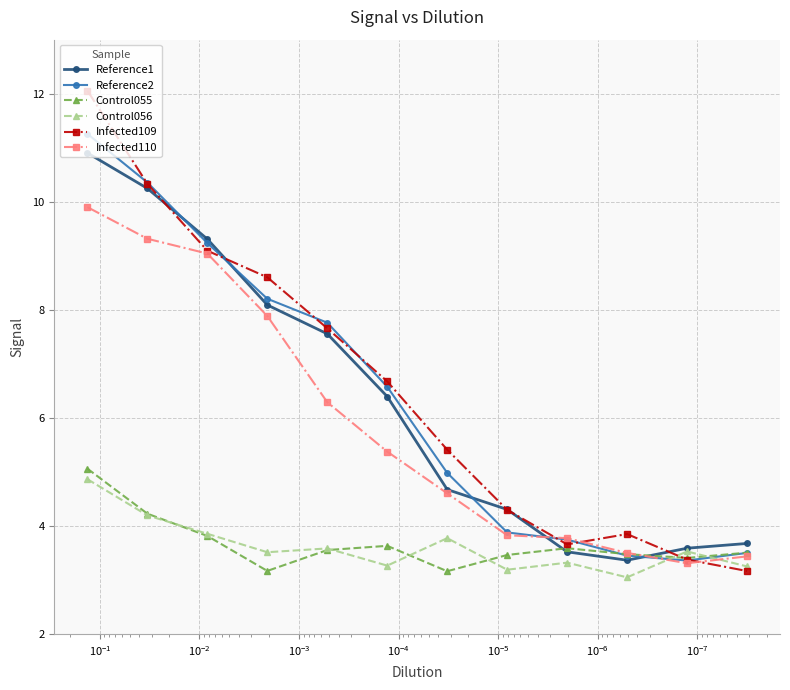

What is the average value of the Control056 series?

3.6